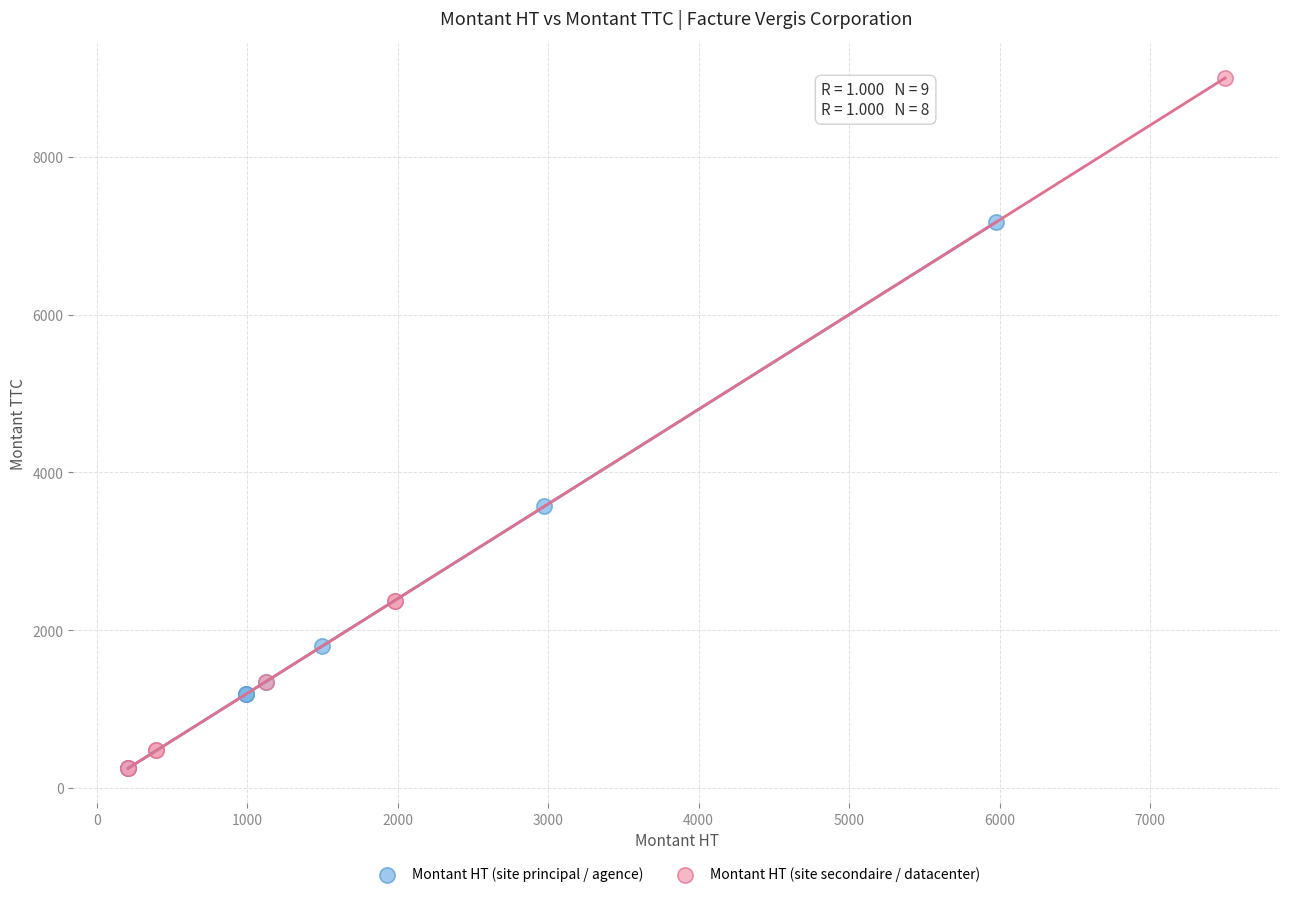

Which series has the widest spread of Y values?

Montant HT (site secondaire / datacenter)